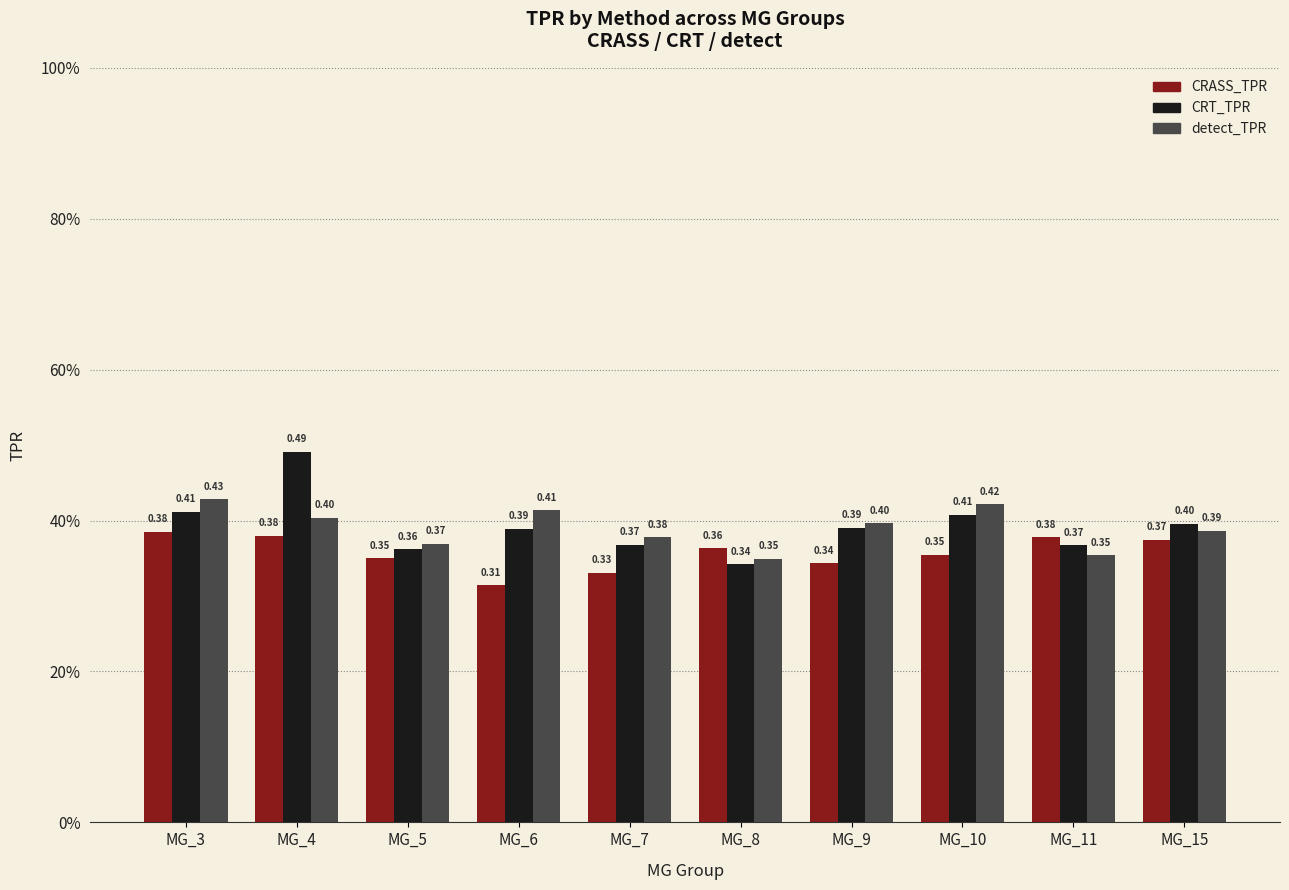

The detect_TPR series shows 0.4 at MG_4. True or false?

True